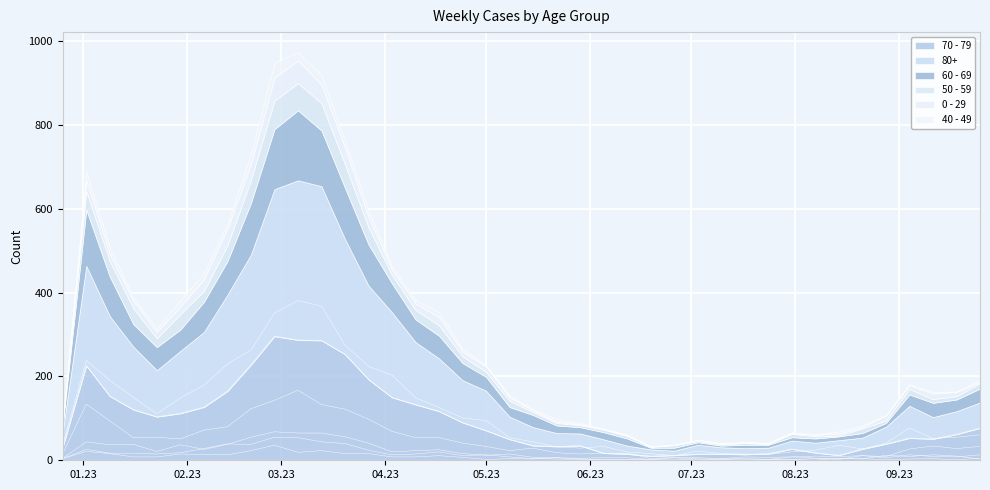

At which category is the sum across all series the highest?

2023-03-06